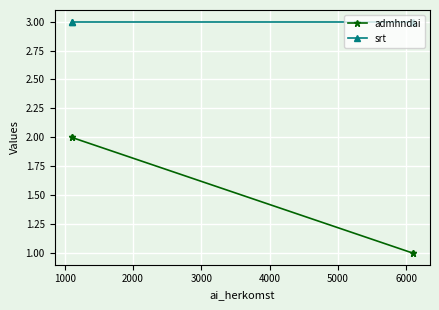

Is it true that srt equals 1 at 0?

False